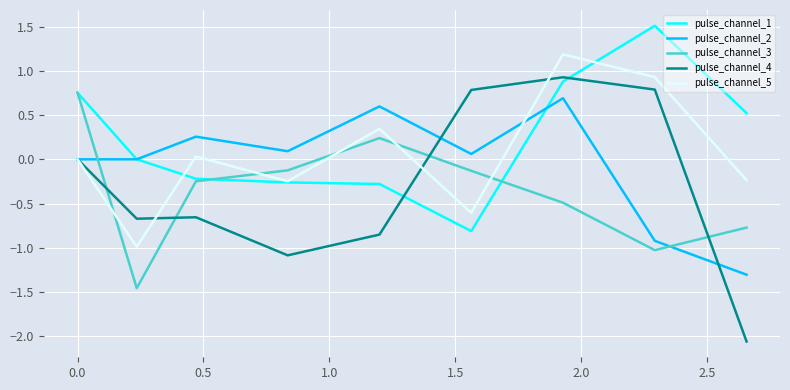

Which series has the largest range (max minus min)?

pulse_channel_4